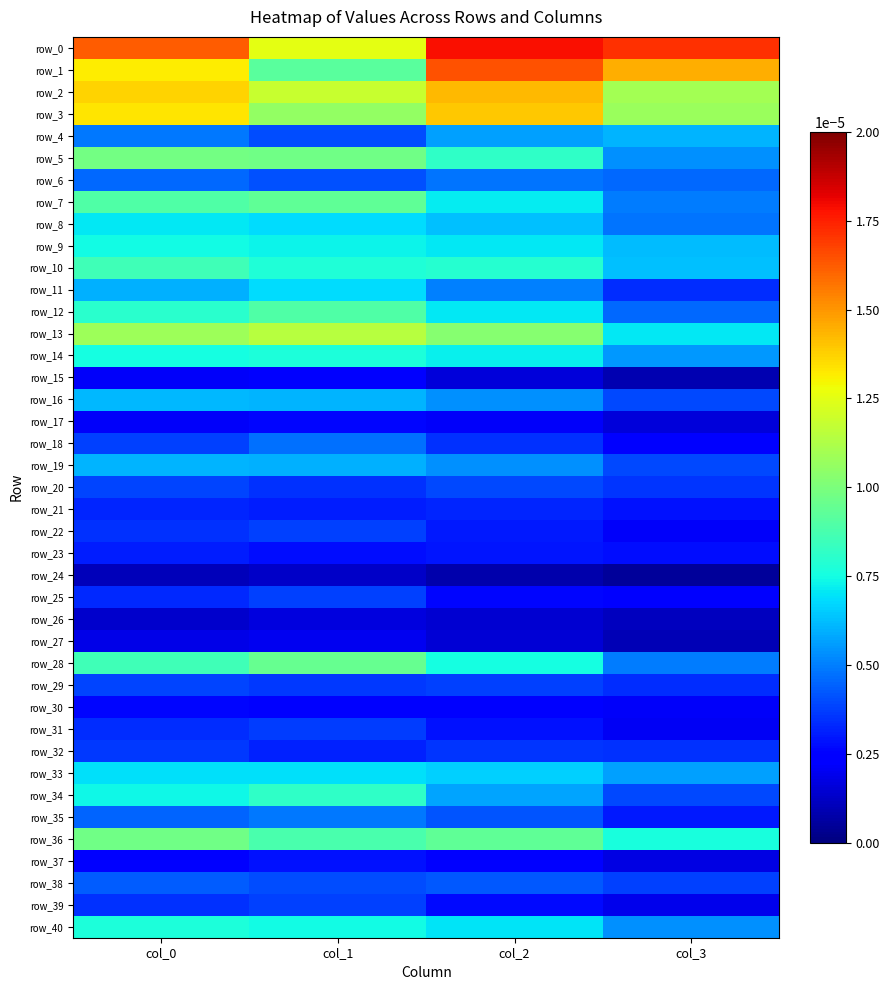

Rank the categories by row_14 value from lowest to highest.

col_3, col_2, col_0, col_1